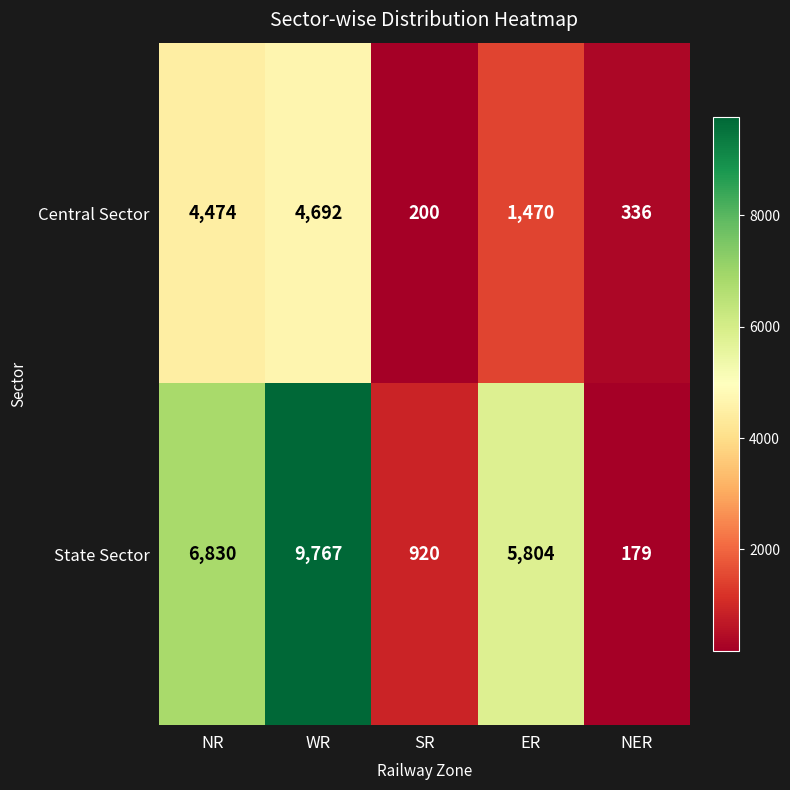

How many series are shown in this chart?

2